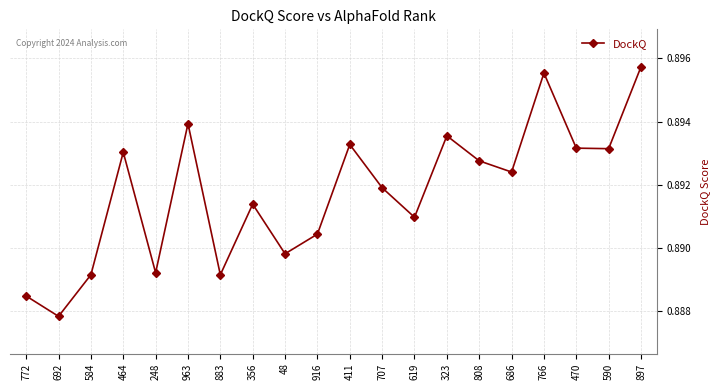

What is the label of the 11th point from the right?

916